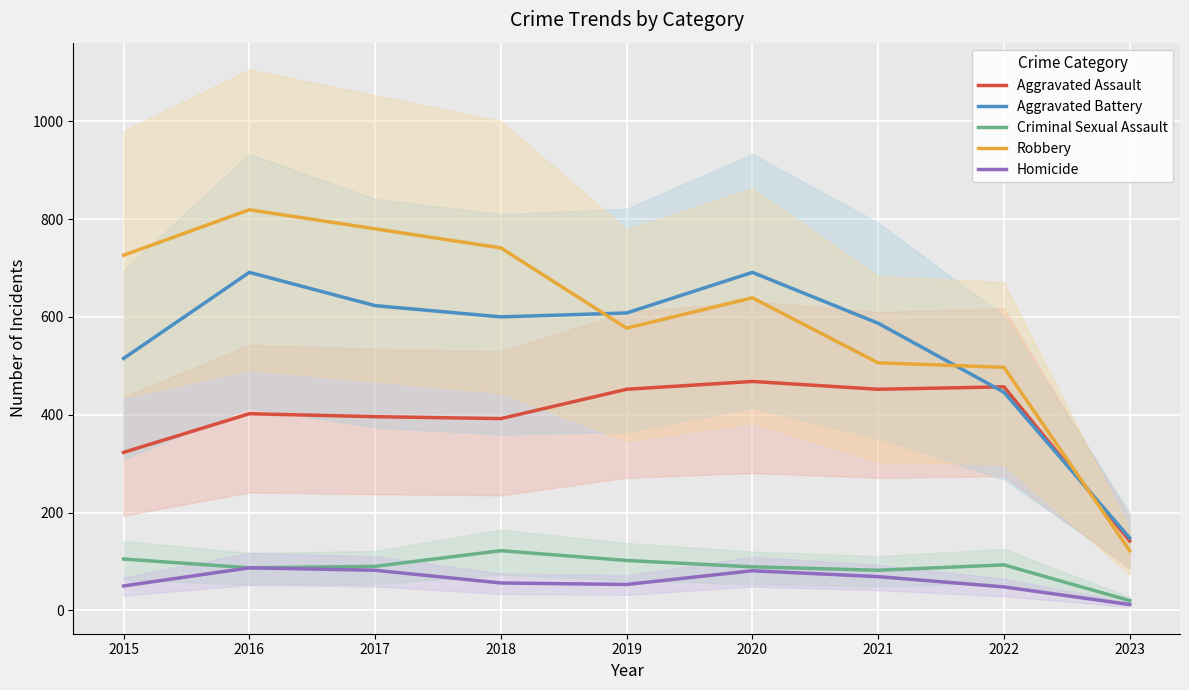

Is the value of Aggravated Battery at 2015 greater than the value of Homicide at 2017?

Yes